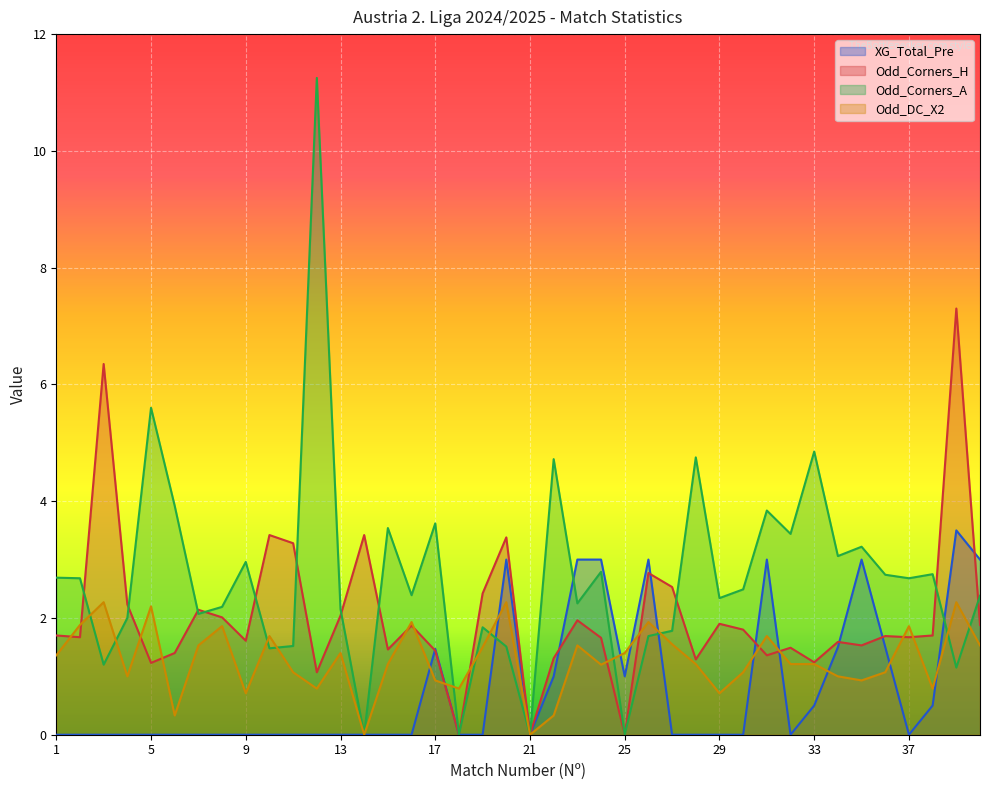

Which series has the largest total across all categories?

Odd_Corners_A